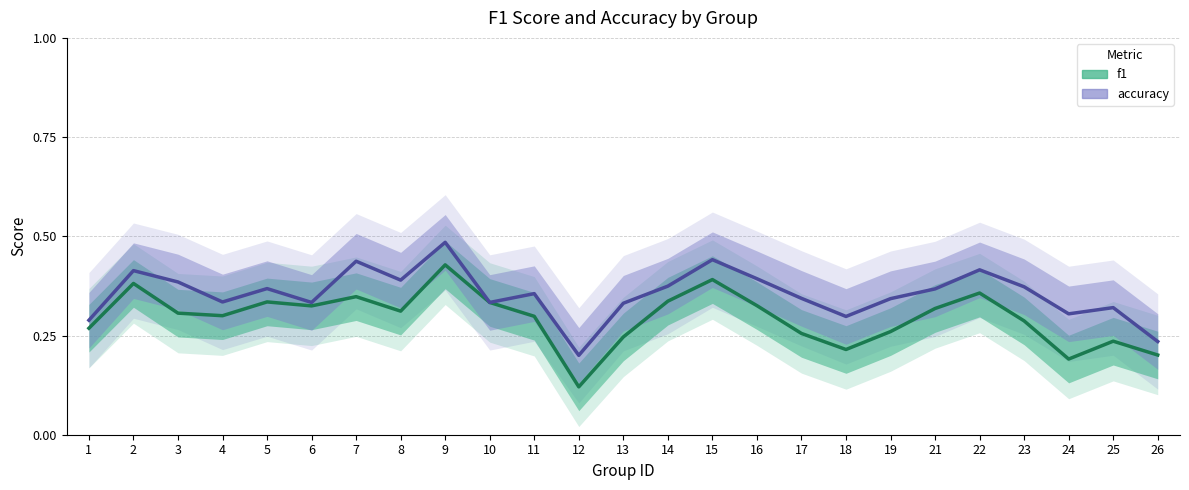

What is the spread (max minus min) of values at 17?

0.1